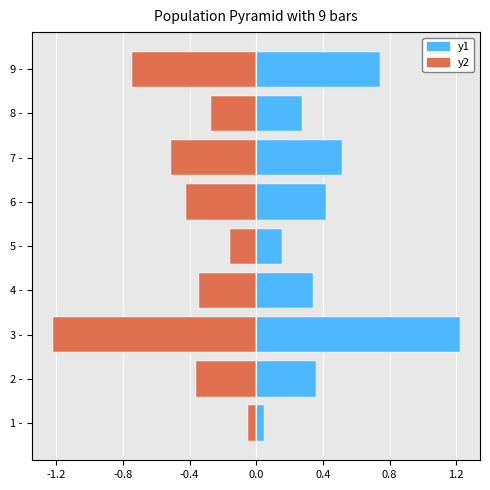

Which series has the largest total across all categories?

y1